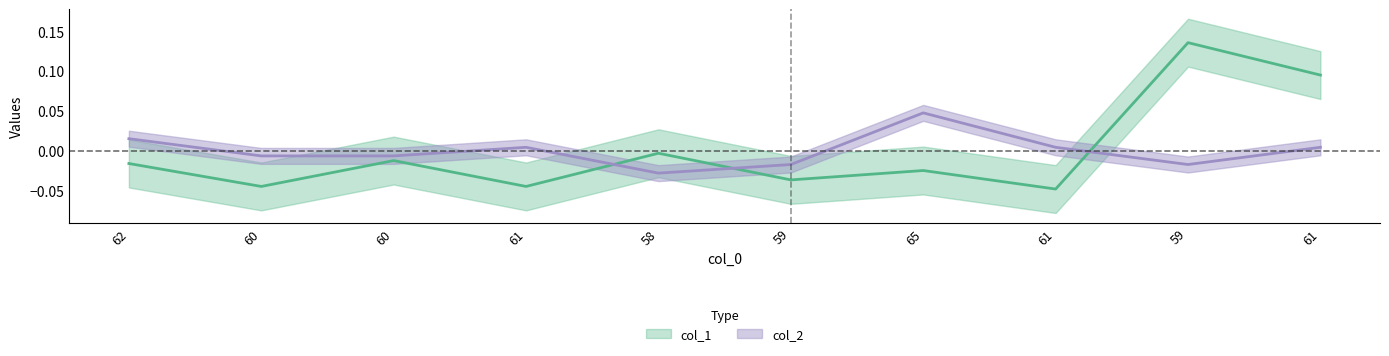

True or false: col_1 and col_2 intersect in this chart.

True